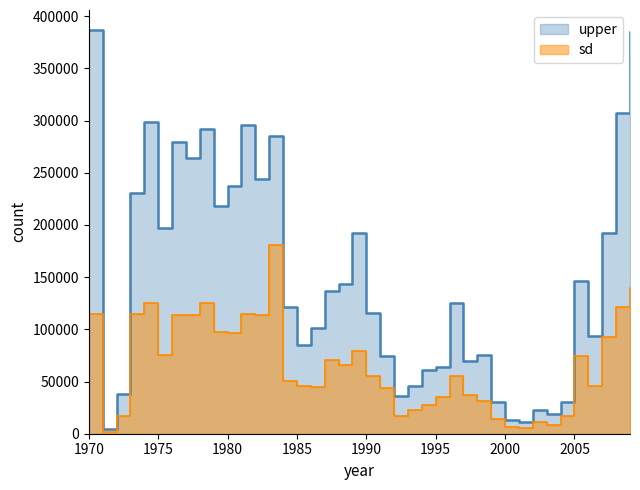

True or false: upper has more than 1 interior local peaks.

True